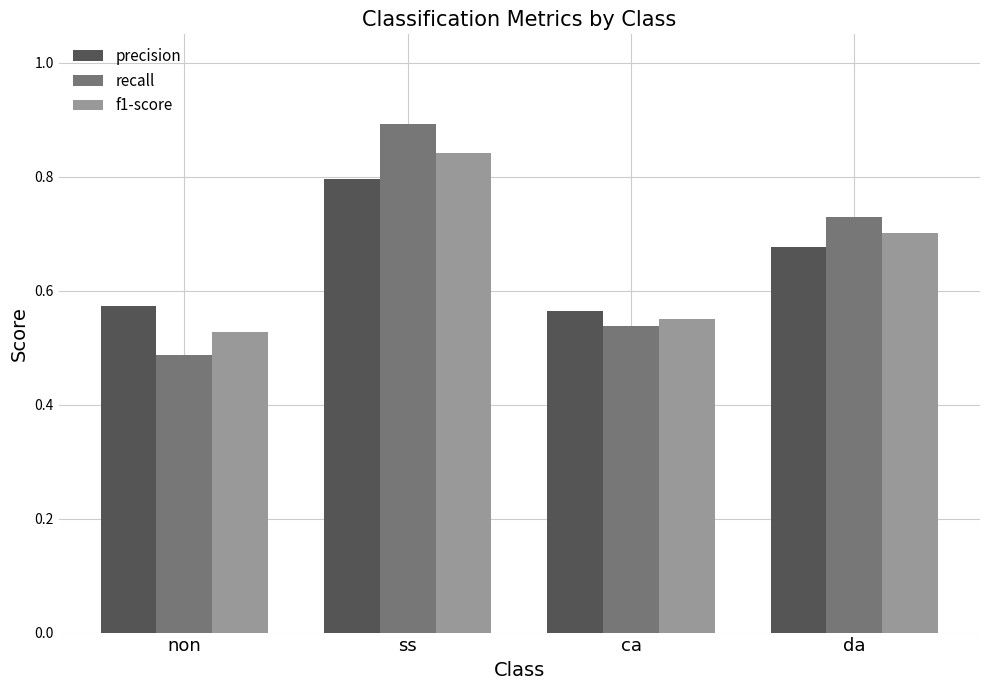

What is the difference between the second highest and minimum values in the recall series?

0.2